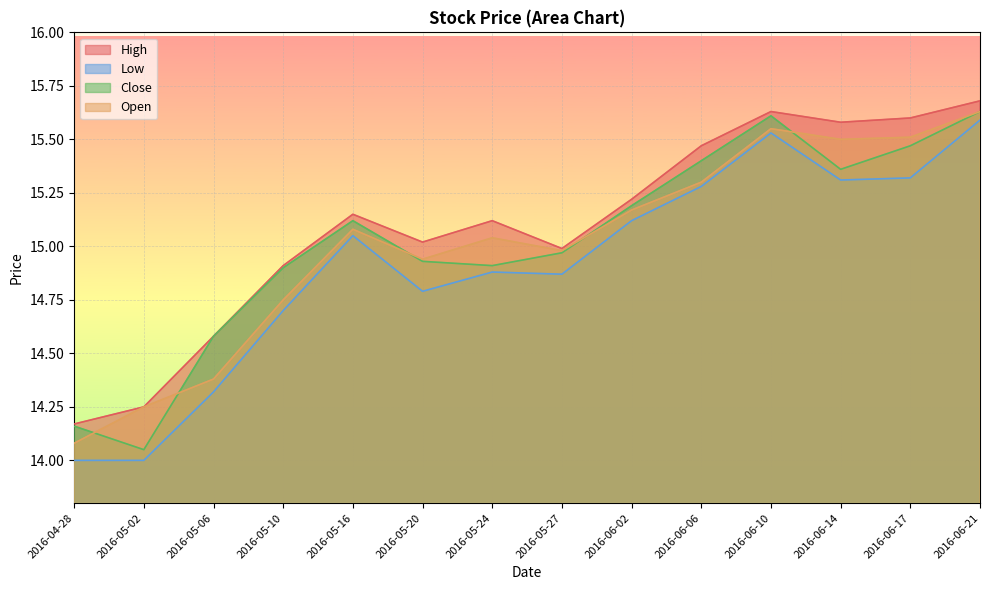

List the series in order of their peak value, lowest first.

Low, Close, Open, High